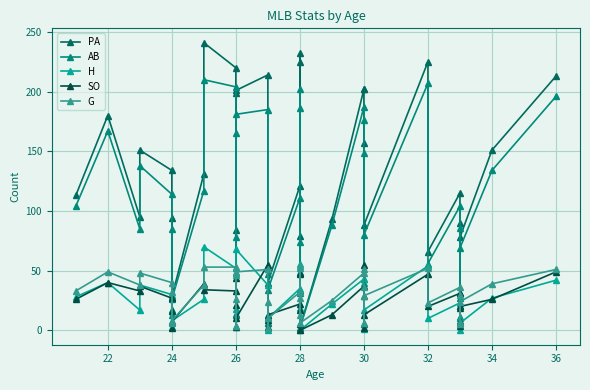

At how many categories does at least one series exceed 44?

30